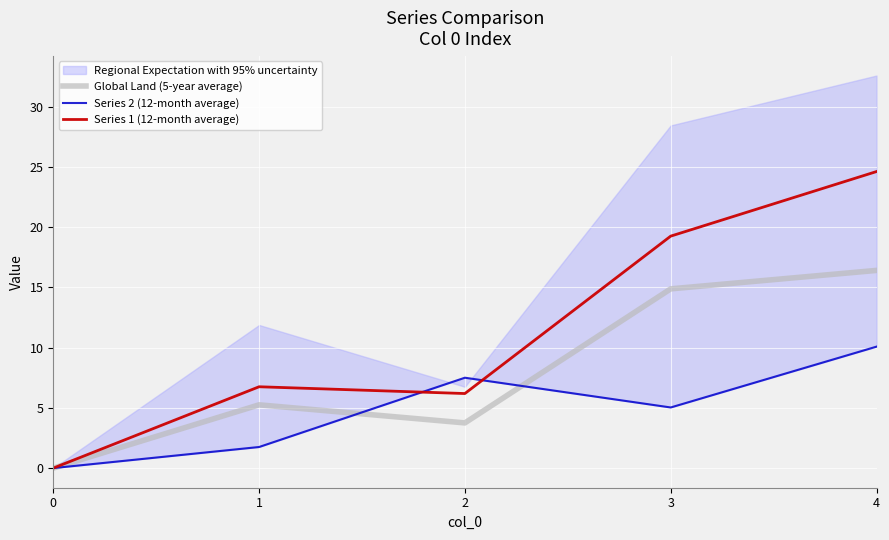

How many data points in Global Land (5-year average) are less than 5?

2